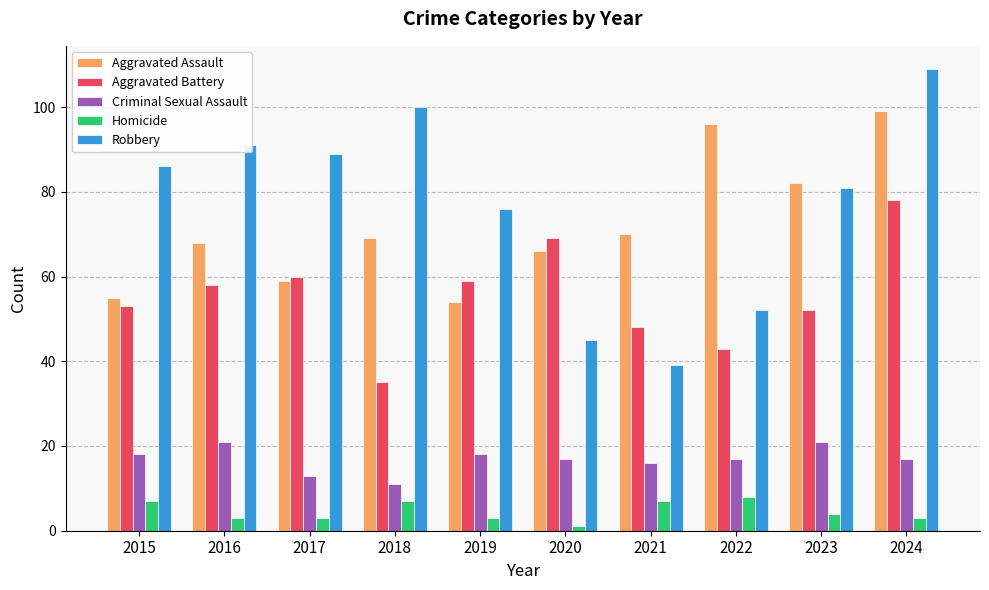

At how many categories does at least one series exceed 58?

10